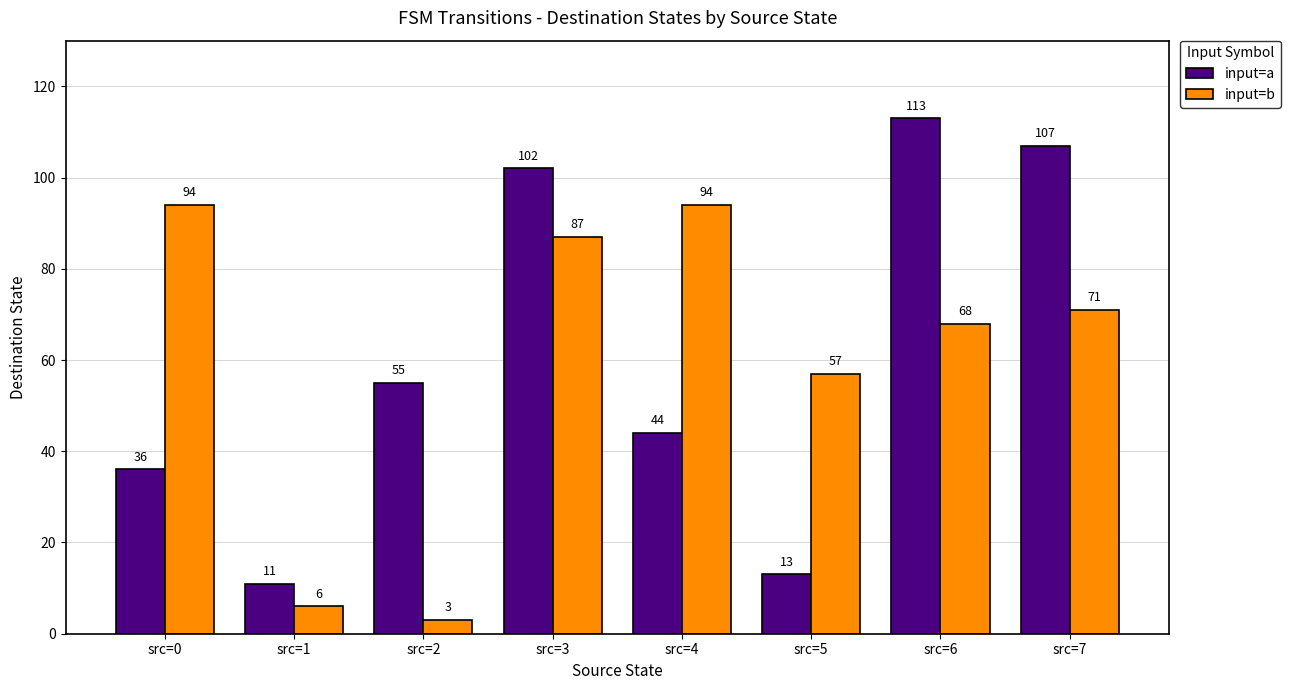

What is the sum of all input=b values?

480